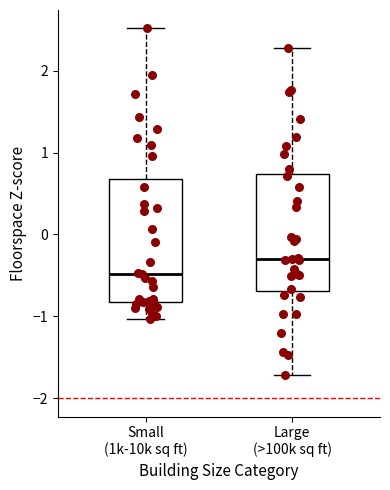

Reading left to right, transcribe this box plot: for each box, give where its median line is, the range the box spans, and where its two whiskers end, as read against the y-axis. The values are not printed on the chart, so give them approximately, as read against the axis.

Small (1k-10k sq ft): median -0.5, box -0.8 to 0.7, whiskers -1.0 to 2.5
Large (>100k sq ft): median -0.3, box -0.7 to 0.7, whiskers -1.7 to 2.3